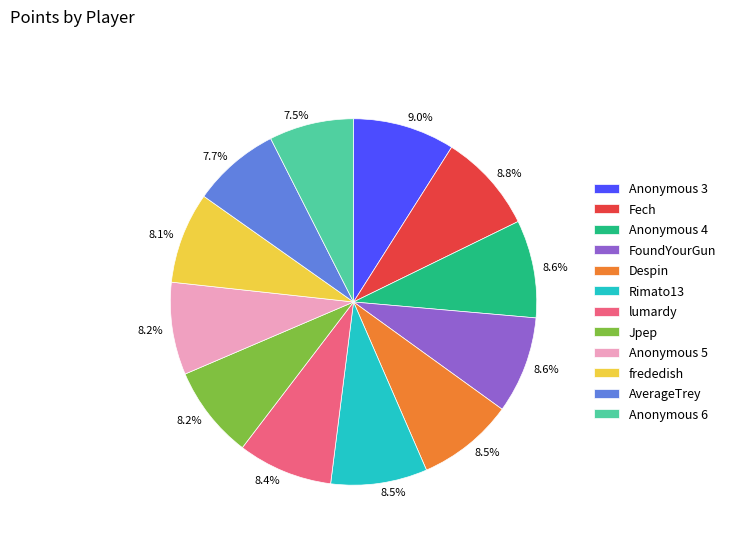

What portion of the pie excludes Jpep?

91.8%